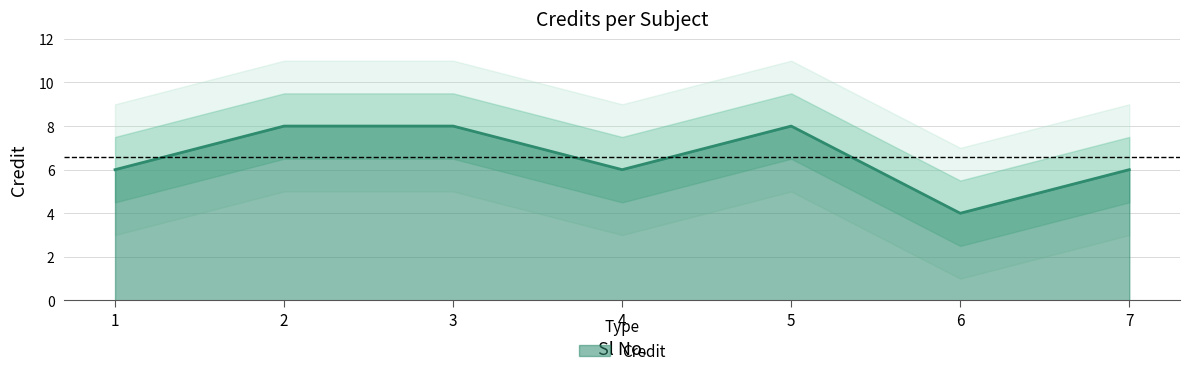

What value does the data have at 3?

8